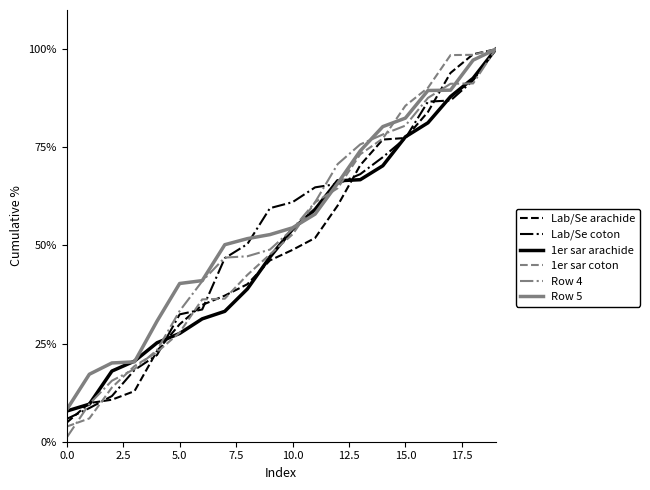

What is the maximum value for Row 5?

100.0